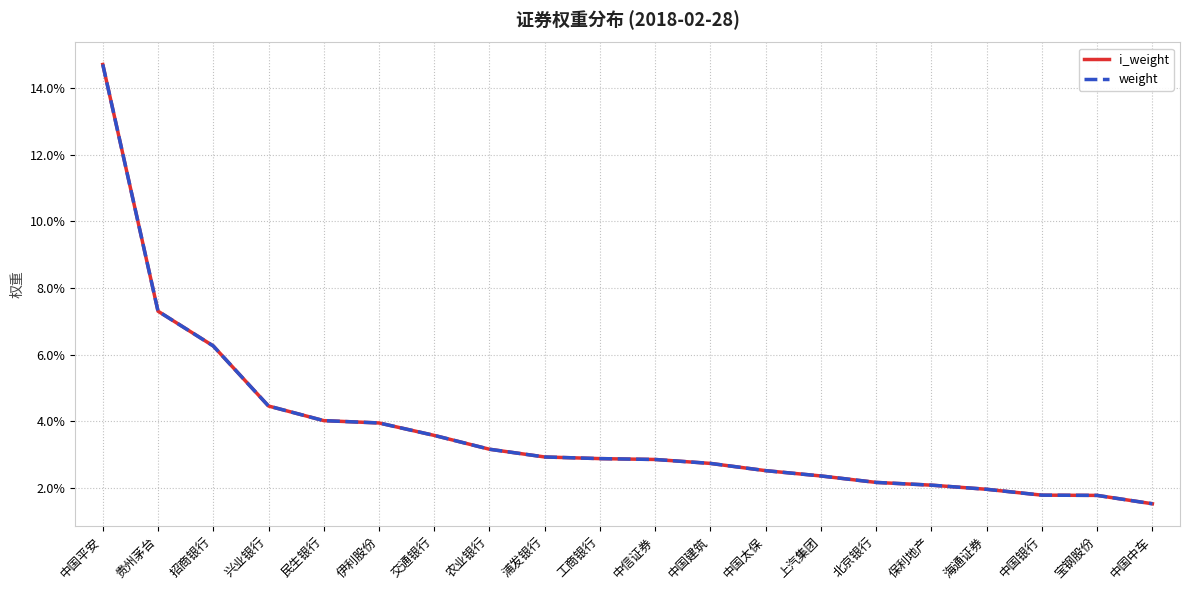

Count the i_weight values in the range 0 to 1.

20